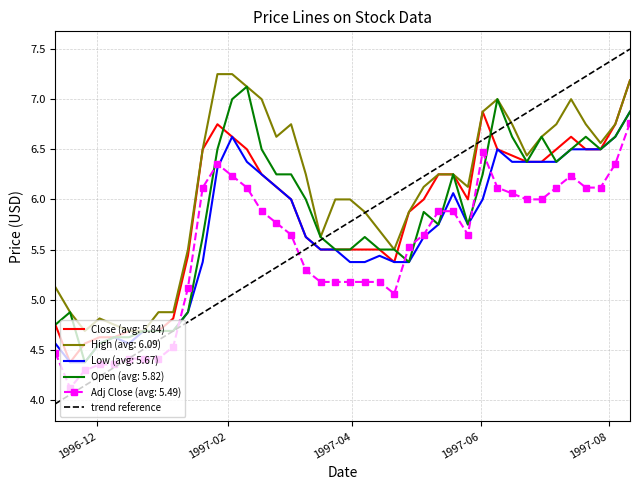

Which series has the widest spread of values?

trend reference